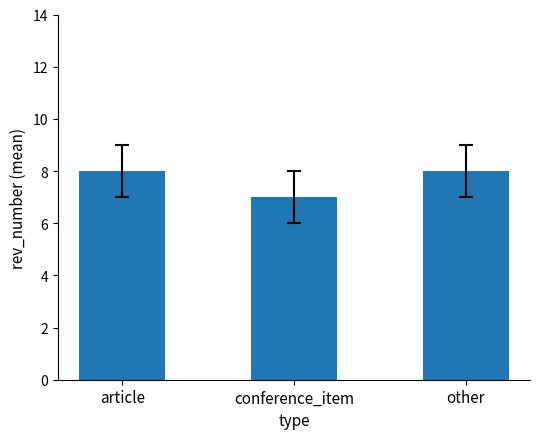

At which label is the value closest to 7?

conference_item